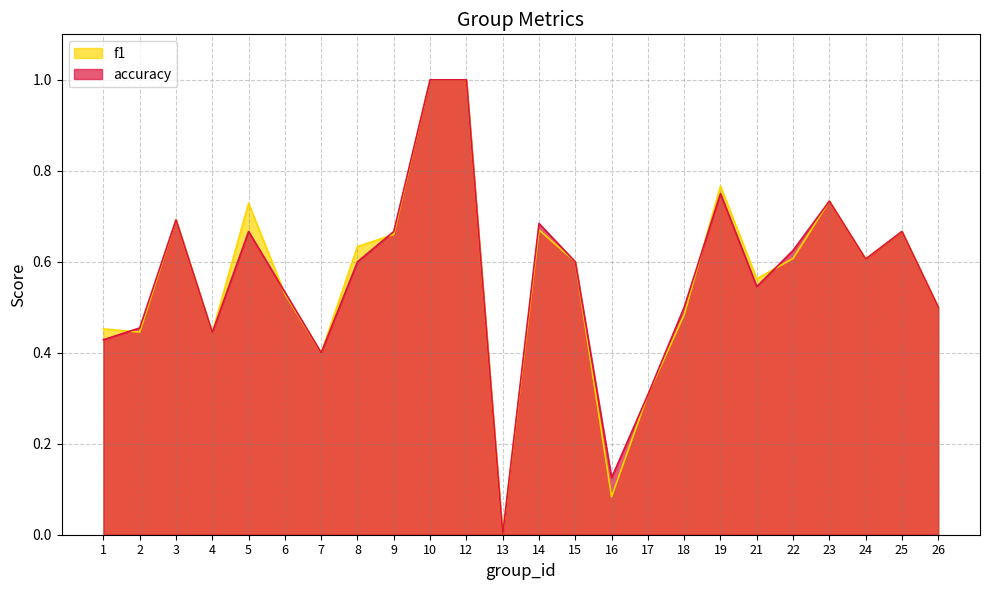

At 13, list the series in order from largest to smallest.

f1, accuracy